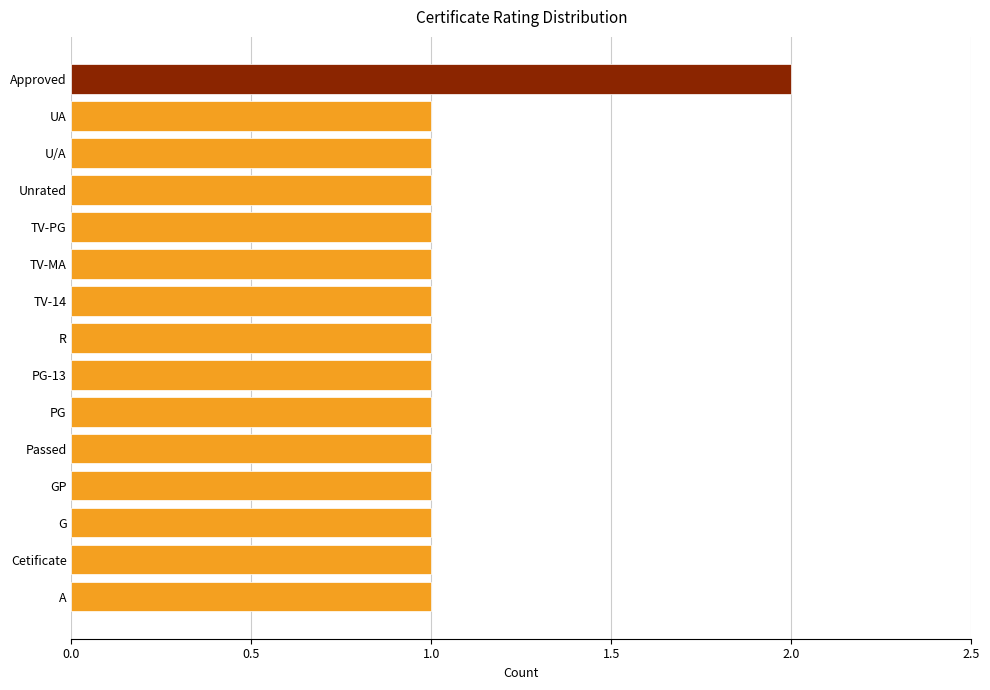

Reading bottom to top, extract all data points from this chart.

A=1	Cetificate=1	G=1	GP=1	Passed=1	PG=1	PG-13=1	R=1	TV-14=1	TV-MA=1	TV-PG=1	Unrated=1	U/A=1	UA=1	Approved=2